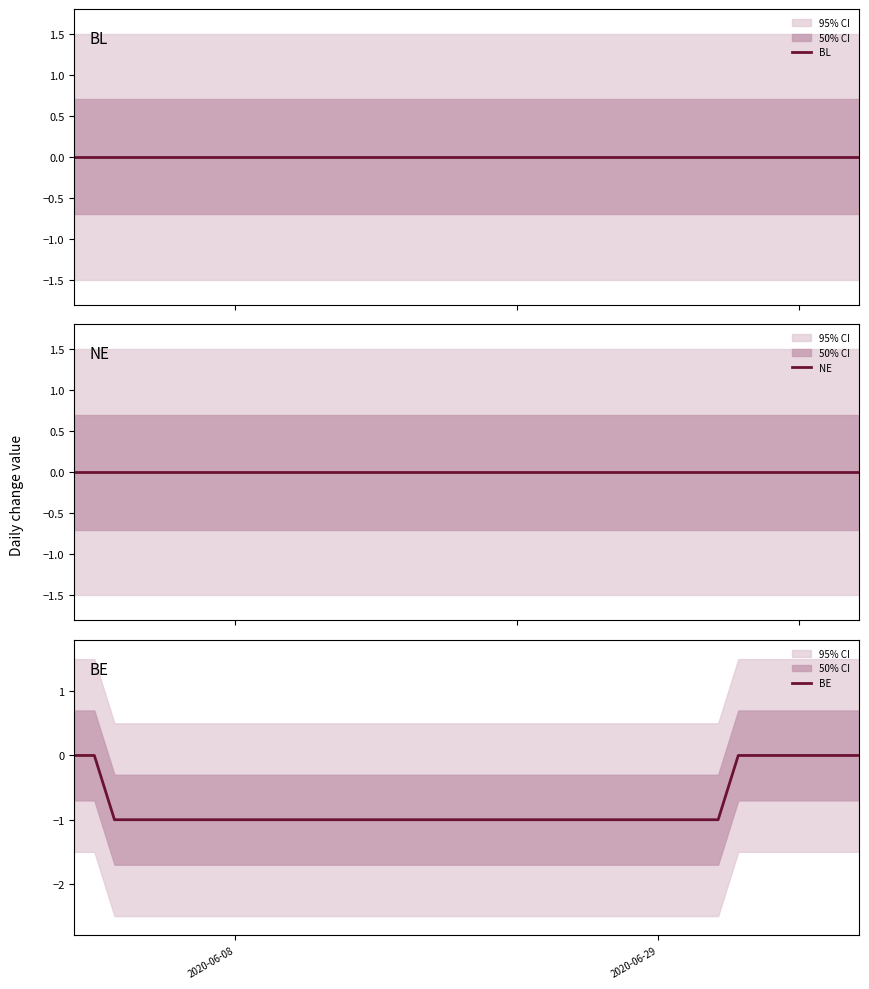

True or false: NE and BE intersect in this chart.

False